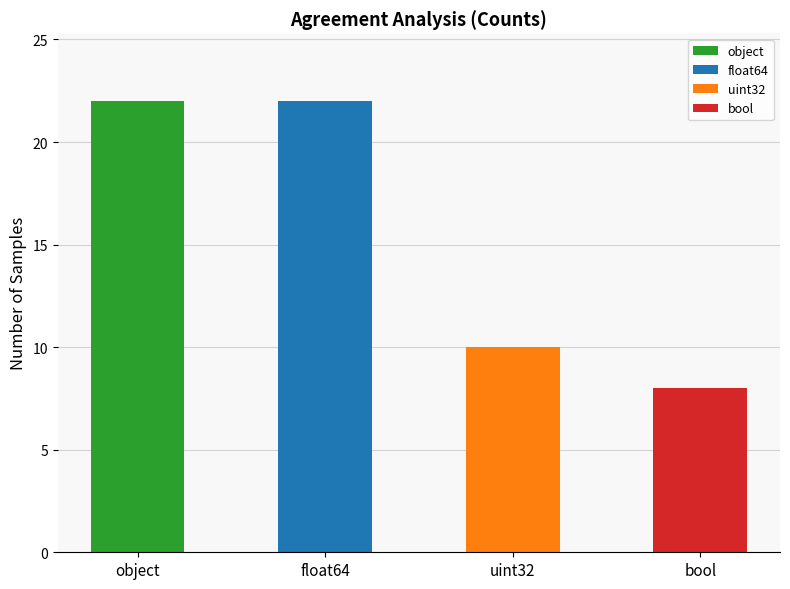

What is the label of the 2nd bar from the right?

uint32